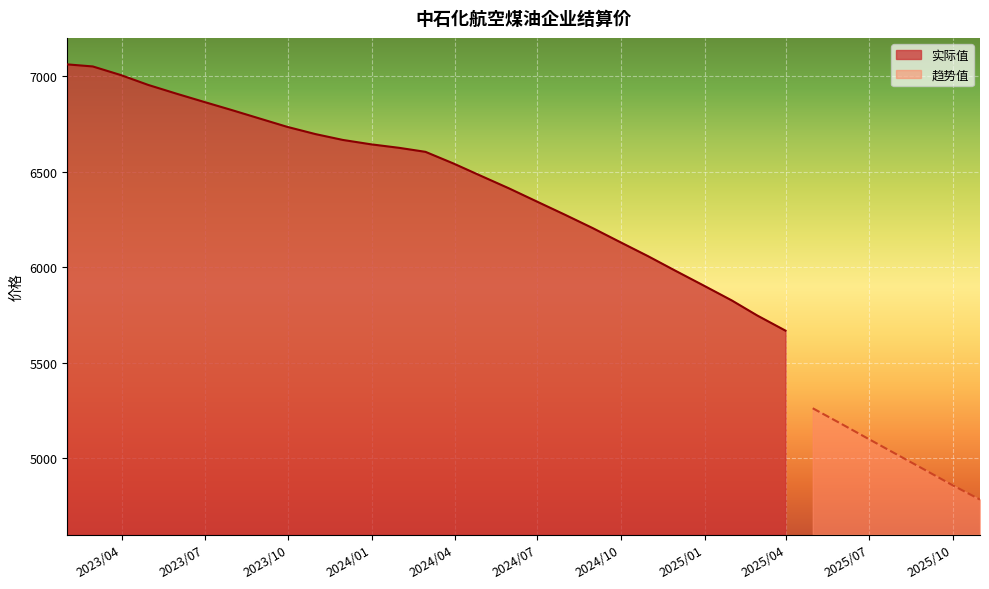

What is the smallest value displayed?

5667.6